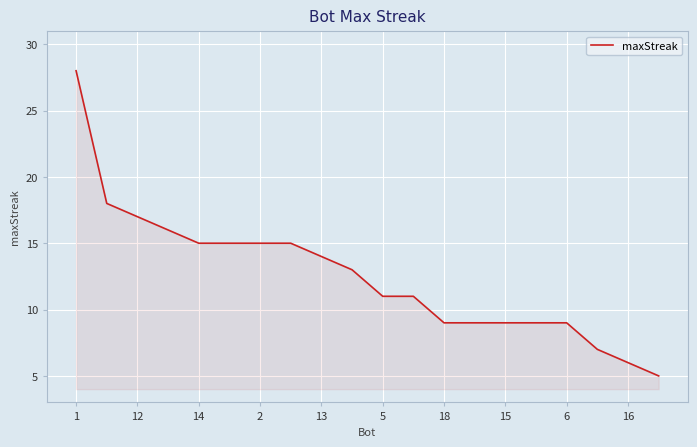

What is the difference between the maximum and minimum values?

23